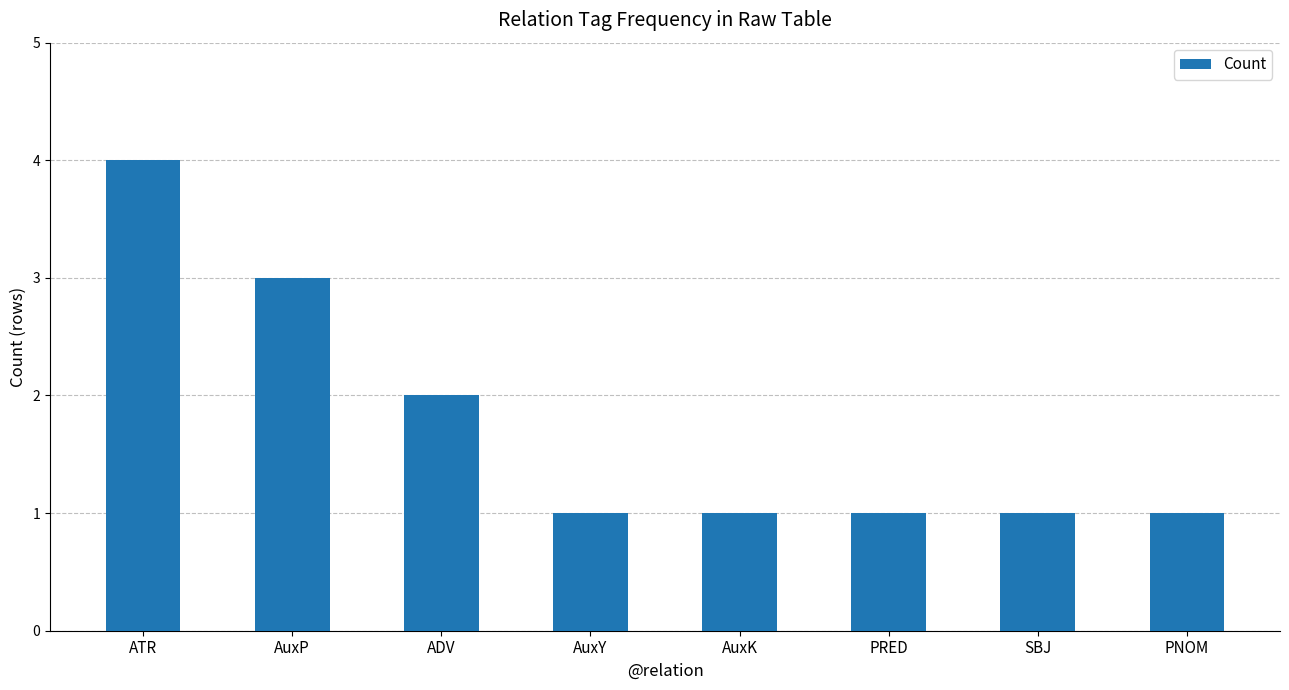

Reading right to left, transcribe all the data shown in this chart.

PNOM=1	SBJ=1	PRED=1	AuxK=1	AuxY=1	ADV=2	AuxP=3	ATR=4